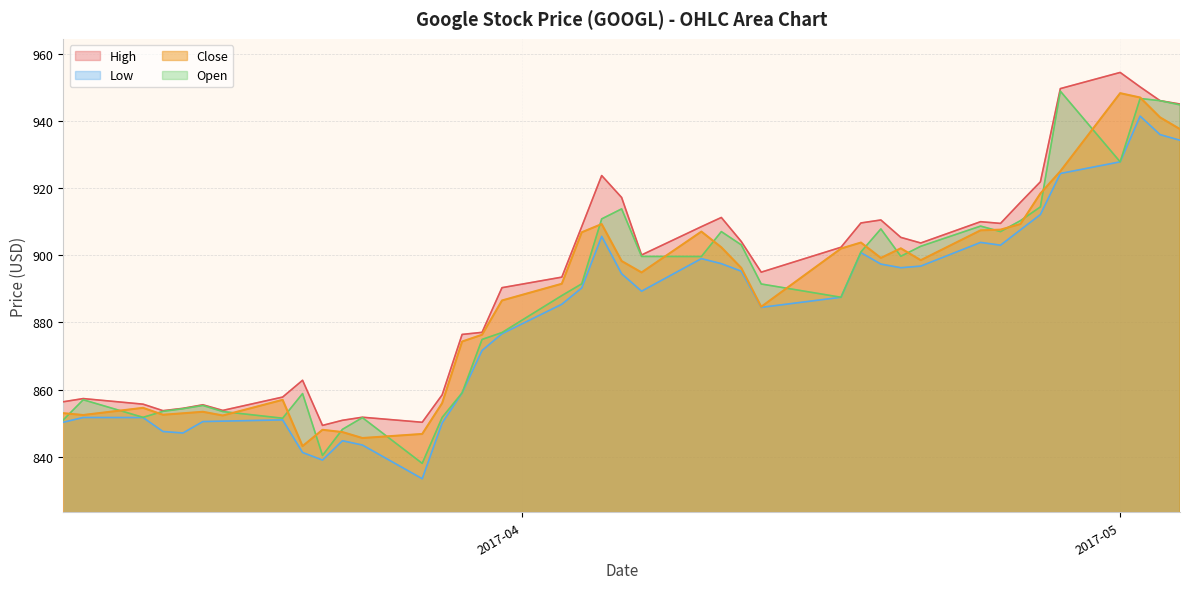

How many lines are shown in the chart?

4